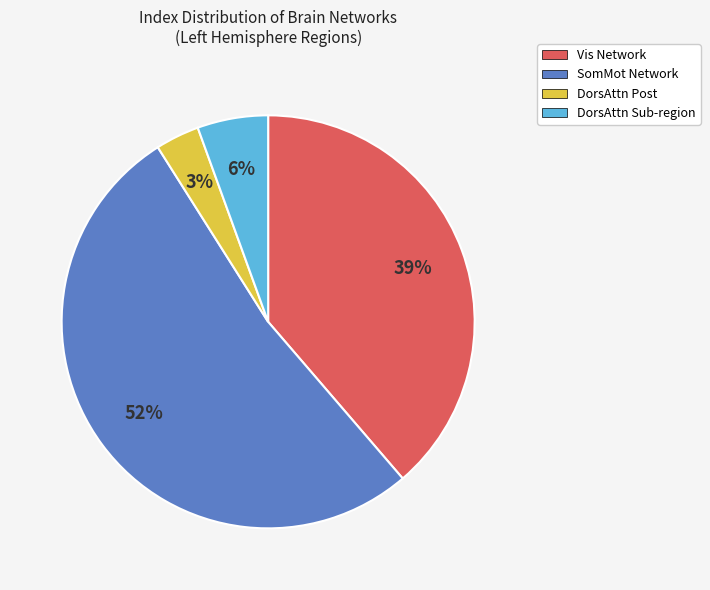

To the nearest percent, what is the average slice percentage?

25%